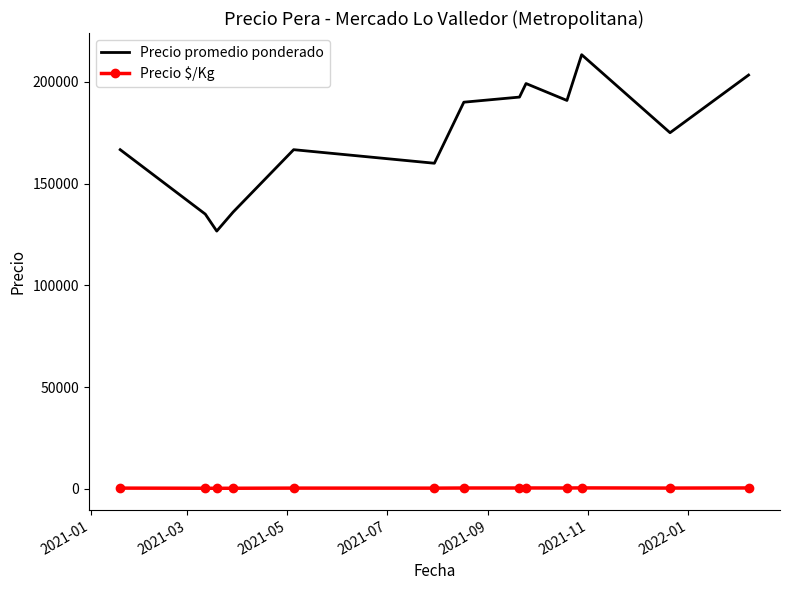

List the series in order of their peak value, lowest first.

Precio $/Kg, Precio promedio ponderado